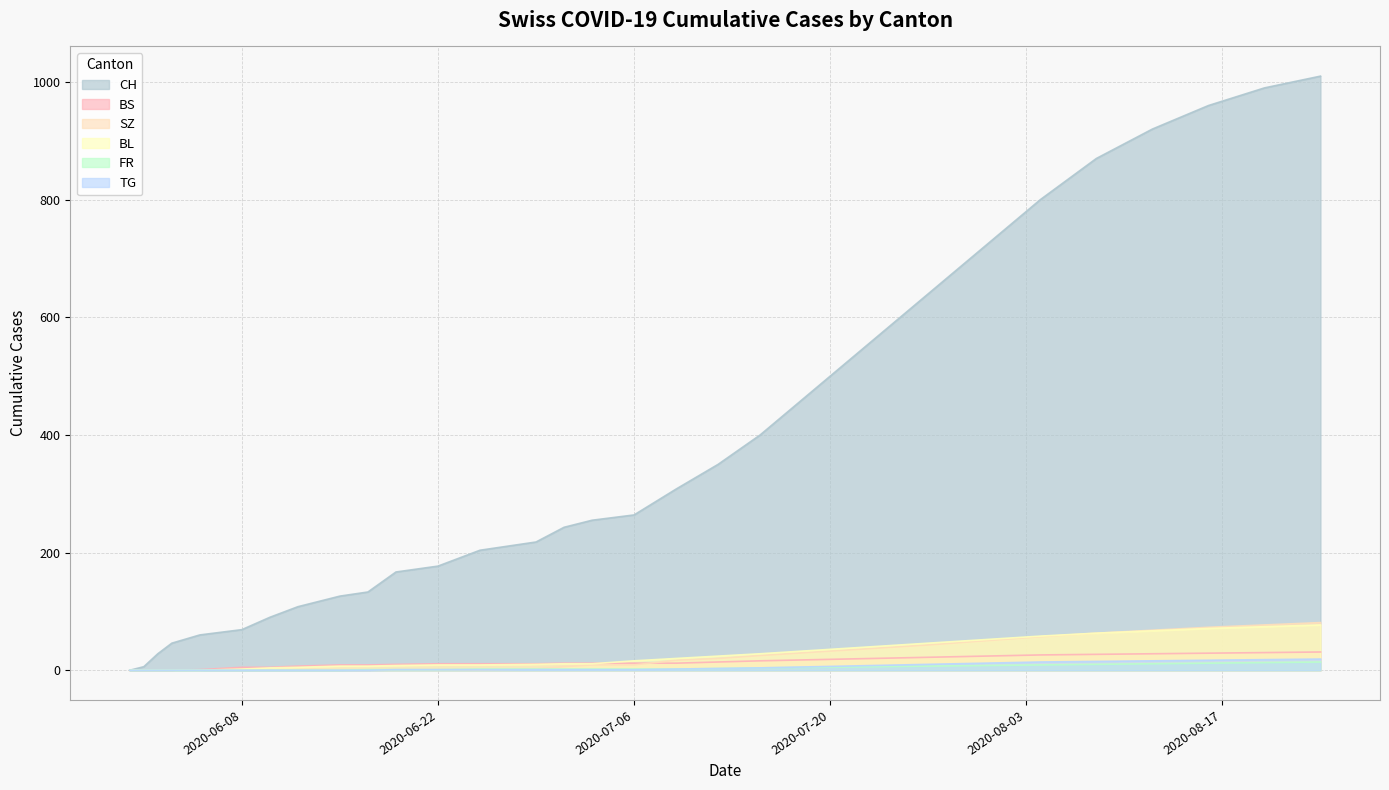

Where is TG nearest to the value 9?

2020-07-23